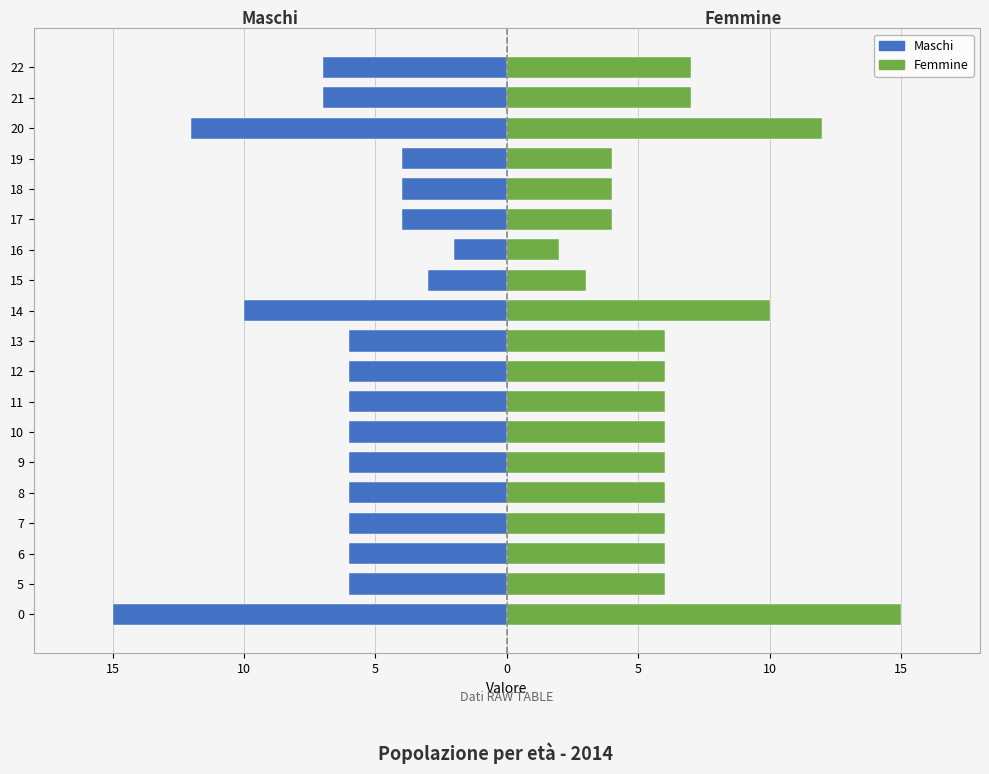

What is the difference between the second highest and second lowest values in the Femmine series?

9